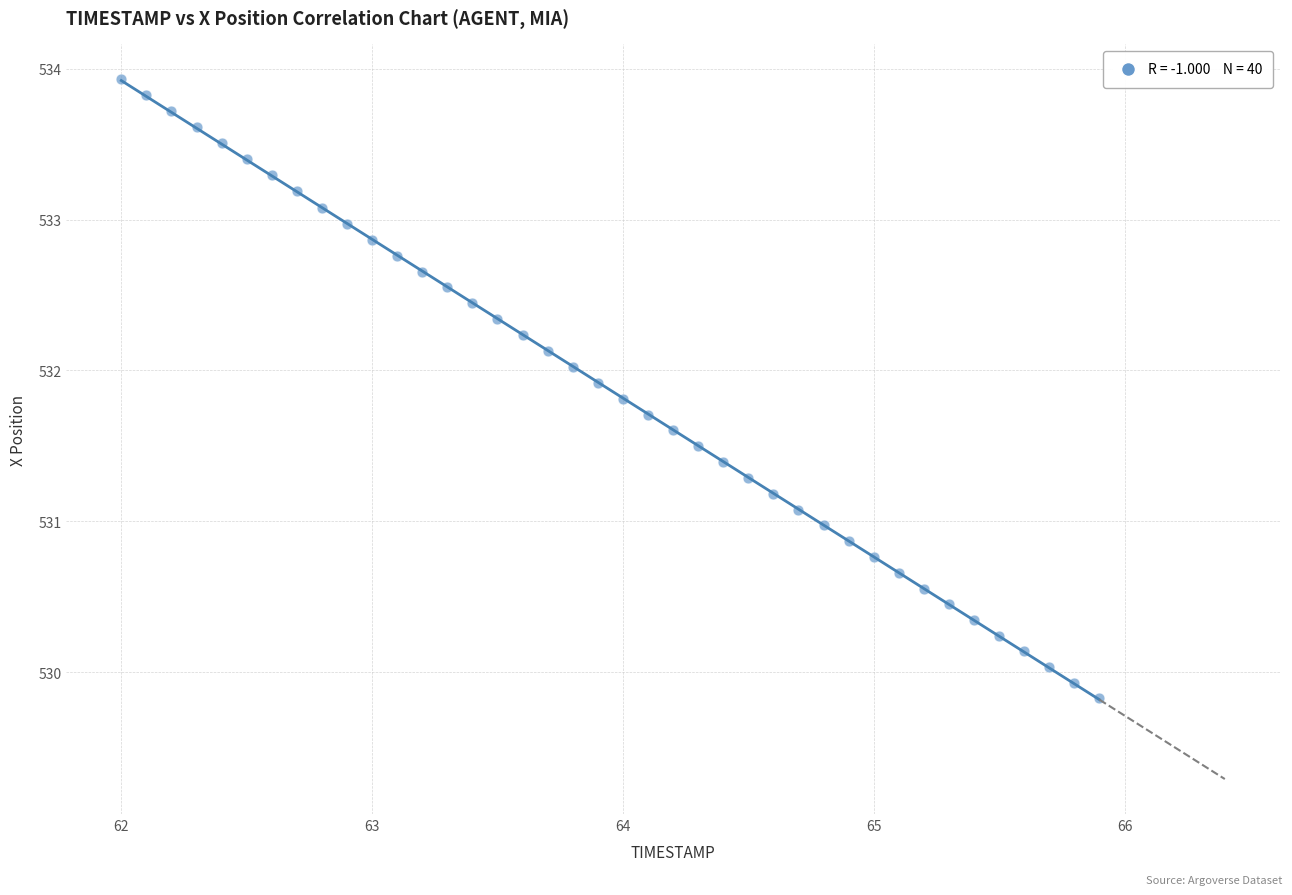

What is the range of Y values (max minus min)?

4.1